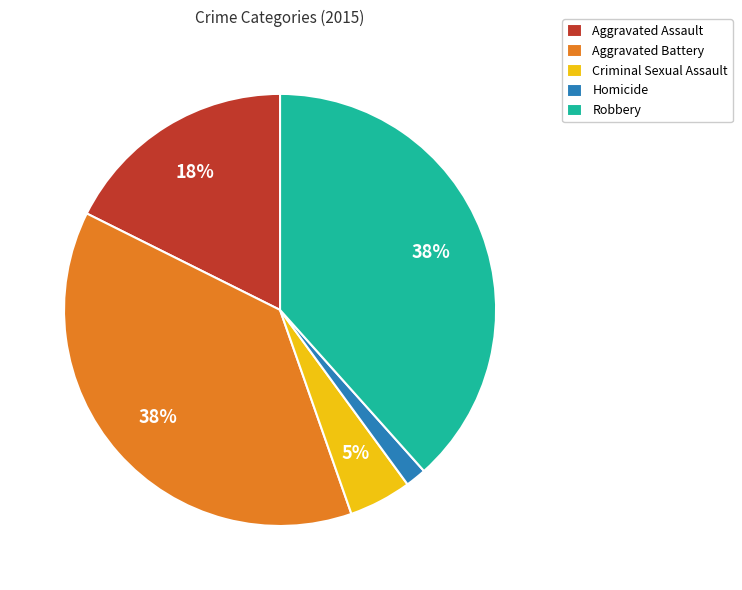

To the nearest percent, what portion does Aggravated Battery represent?

38%